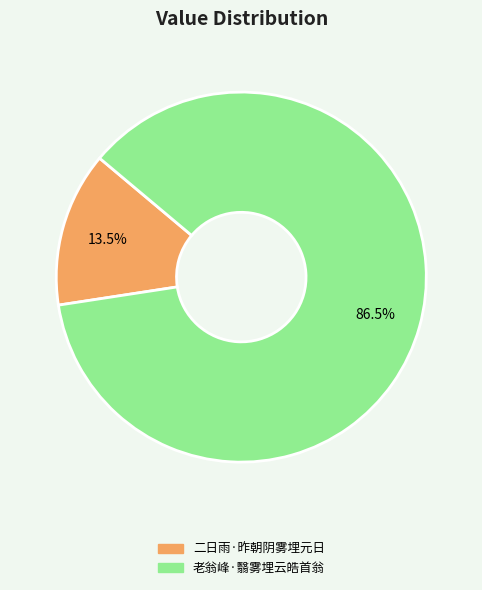

Rank the categories by value from highest to lowest.

老翁峰·翳雾埋云皓首翁, 二日雨·昨朝阴雾埋元日